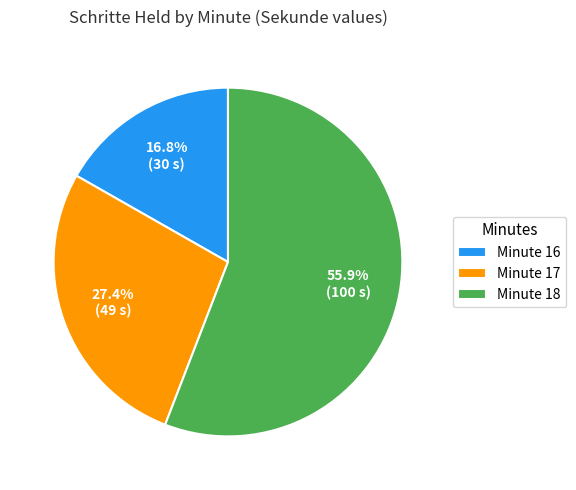

Does any single category account for the majority?

Yes